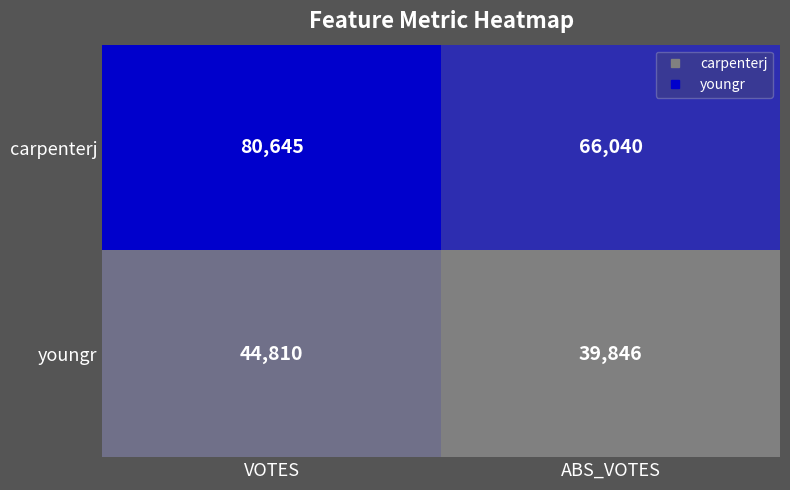

What is the greatest value displayed?

80645